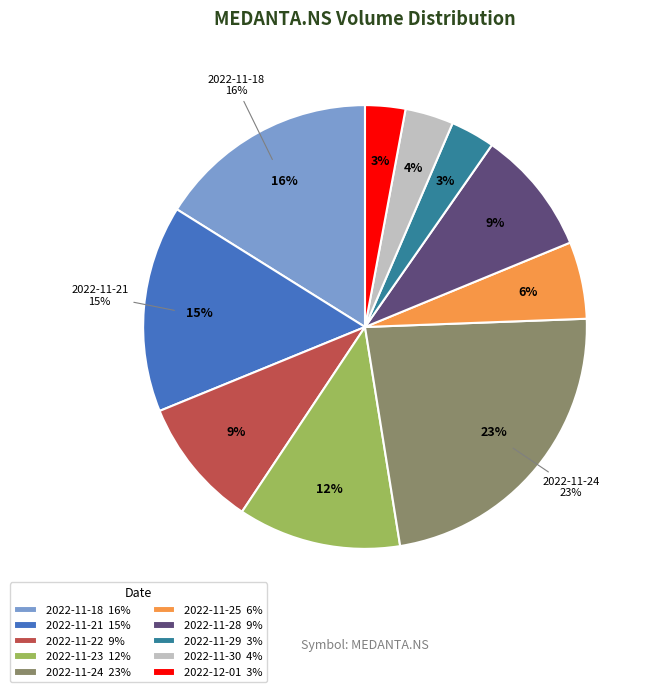

What is the total percentage of 2022-12-01 and 2022-11-18?

19.0%